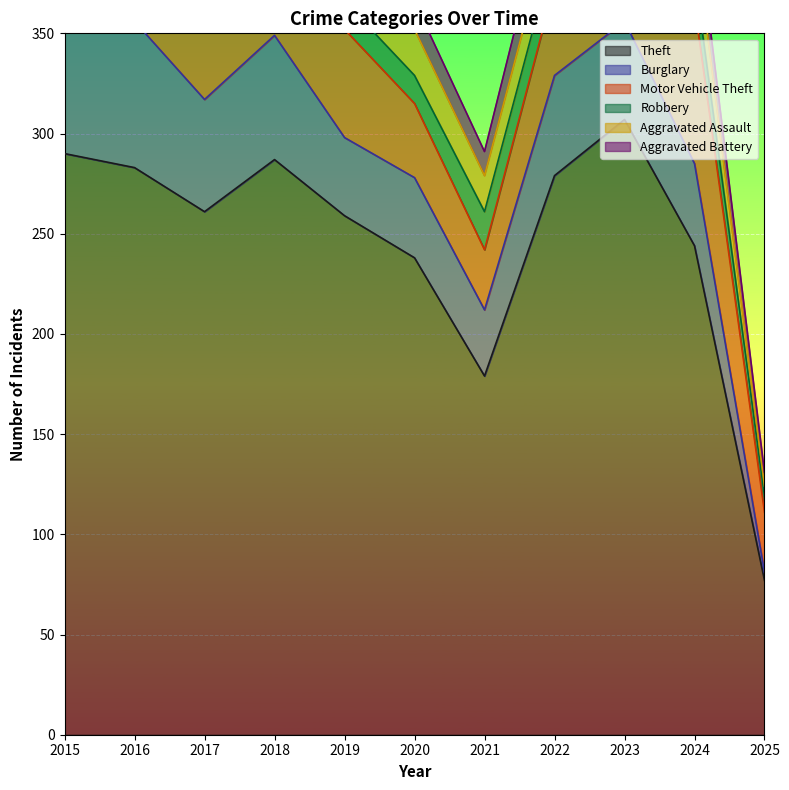

List the labels in order of Burglary value, largest first.

2015, 2016, 2018, 2017, 2022, 2023, 2024, 2020, 2019, 2021, 2025